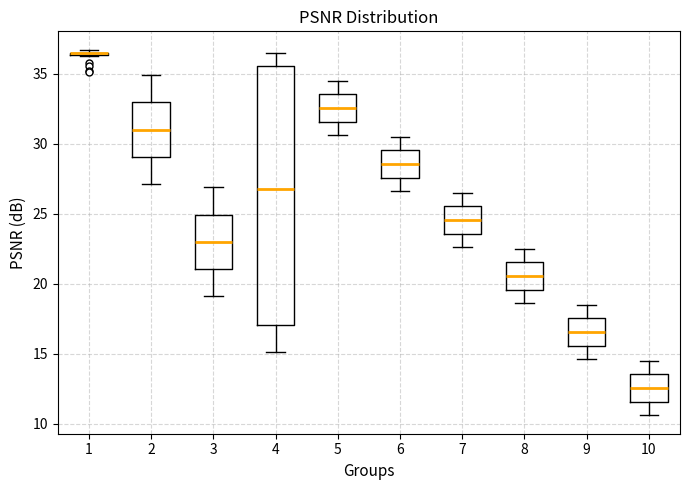

Reading left to right, transcribe this box plot: for each box, give where its median line is, the range the box spans, and where its two whiskers end, as read against the y-axis. The values are not printed on the chart, so give them approximately, as read against the axis.

1: box collapsed to a line at 36.5, whiskers 36.0 to 36.5
2: median 31.0, box 29.0 to 33.0, whiskers 27.0 to 35.0
3: median 23.0, box 21.0 to 25.0, whiskers 19.0 to 27.0
4: median 27.0, box 17.0 to 35.5, whiskers 15.0 to 36.5
5: median 32.5, box 31.5 to 33.5, whiskers 30.5 to 34.5
6: median 28.5, box 27.5 to 29.5, whiskers 26.5 to 30.5
7: median 24.5, box 23.5 to 25.5, whiskers 22.5 to 26.5
8: median 20.5, box 19.5 to 21.5, whiskers 18.5 to 22.5
9: median 16.5, box 15.5 to 17.5, whiskers 14.5 to 18.5
10: median 12.5, box 11.5 to 13.5, whiskers 10.5 to 14.5